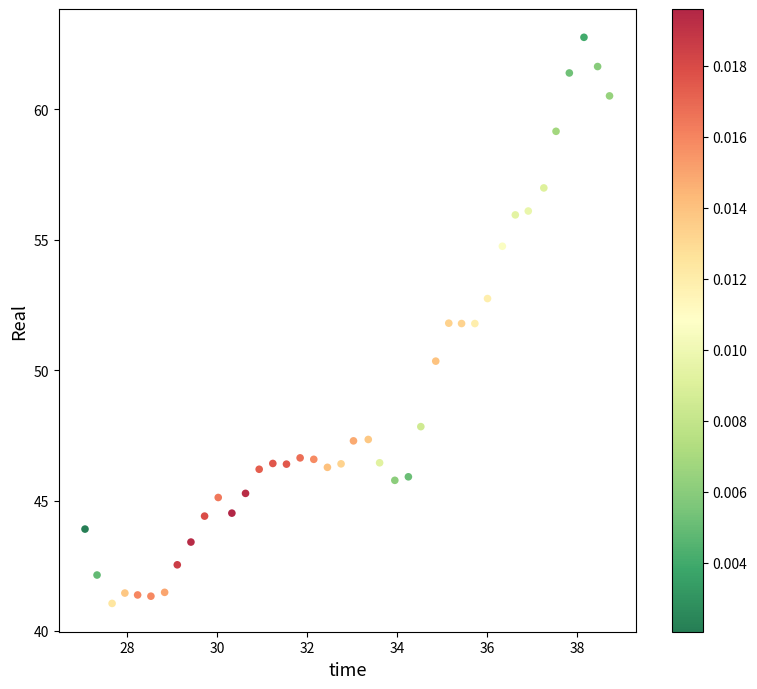

What is the range of Y values (max minus min)?

21.7